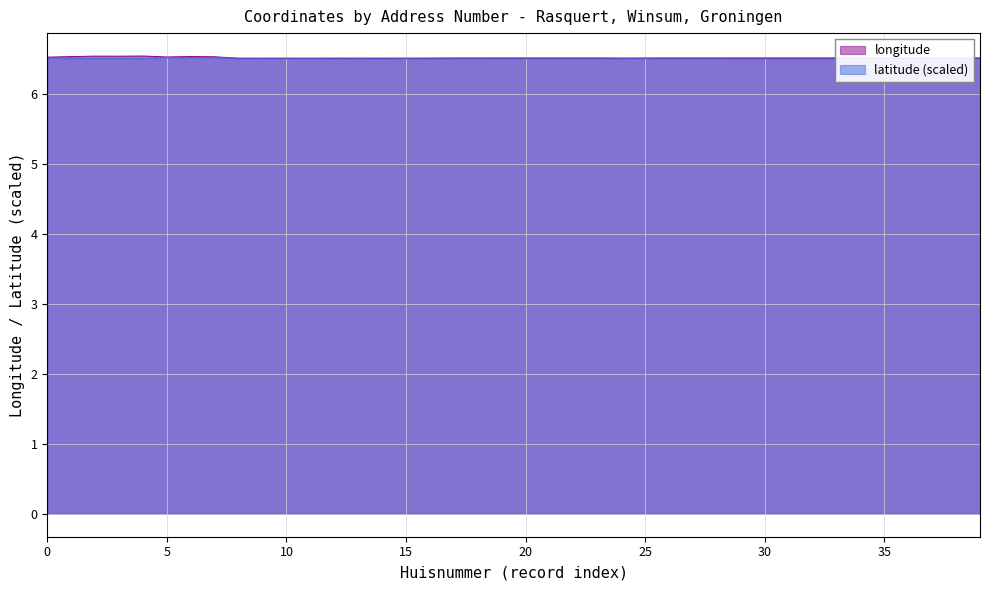

The value of latitude (scaled) at 30 is 11.2. True or false?

False